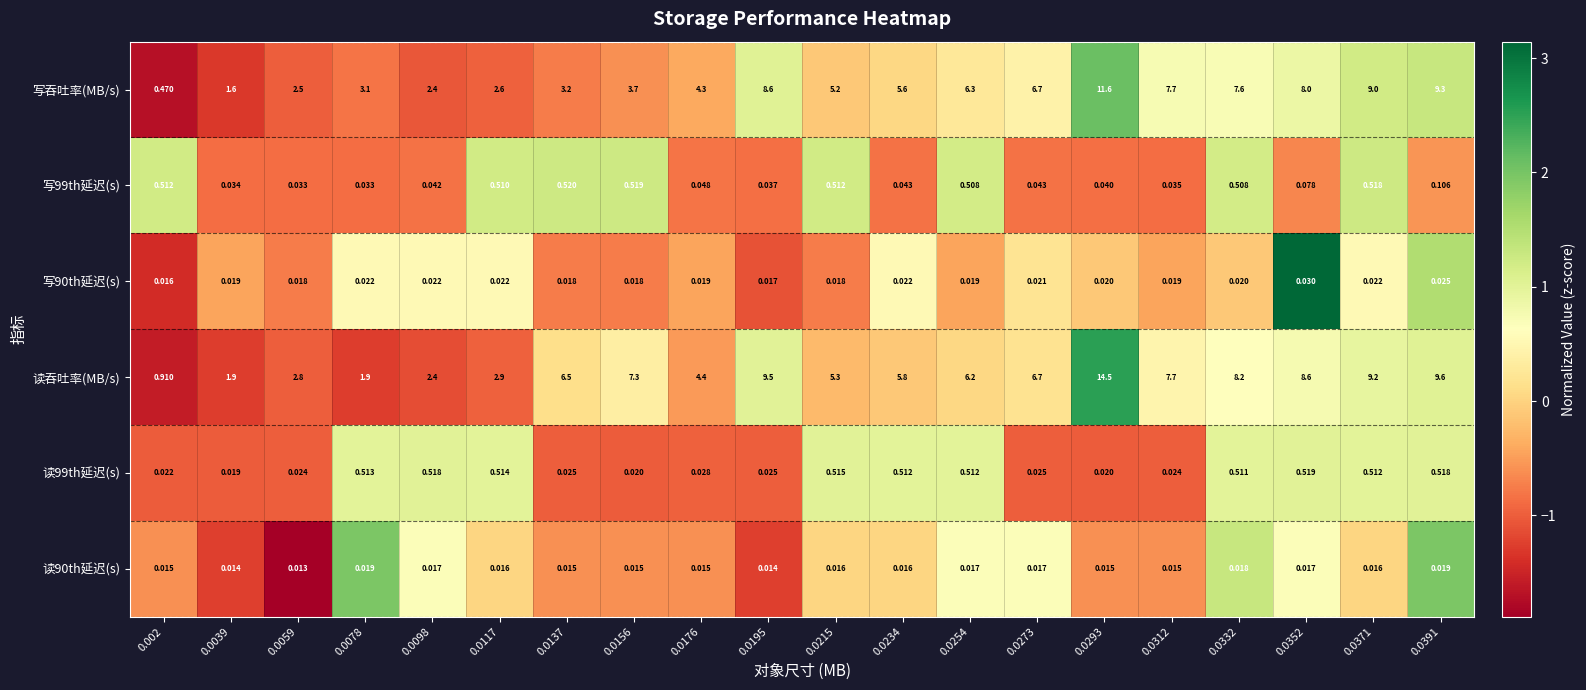

Which category has the lowest value across all series?

0.0059